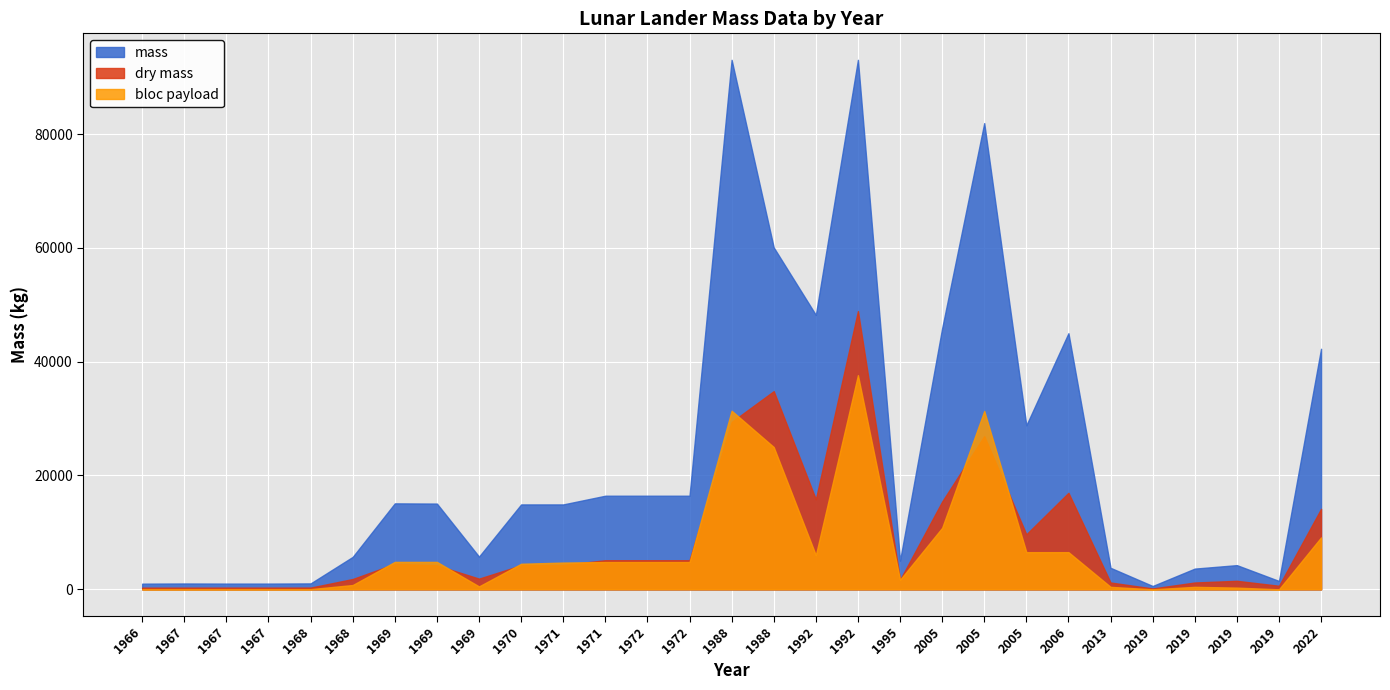

True or false: dry mass has more than 0 interior local peaks.

True